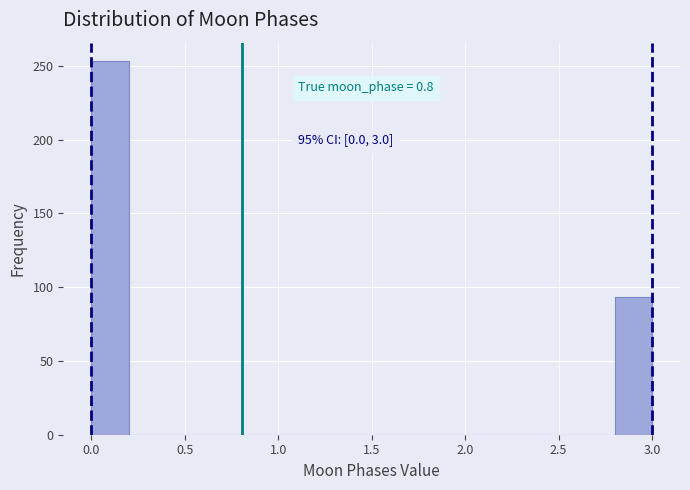

Which range on the x-axis has the tallest bar?

0.0 to 0.2